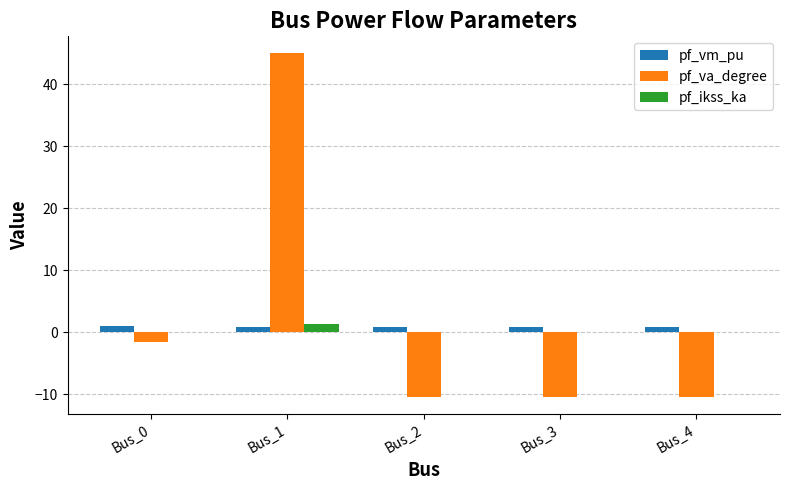

What is the total value across all series at Bus_3?

-9.6